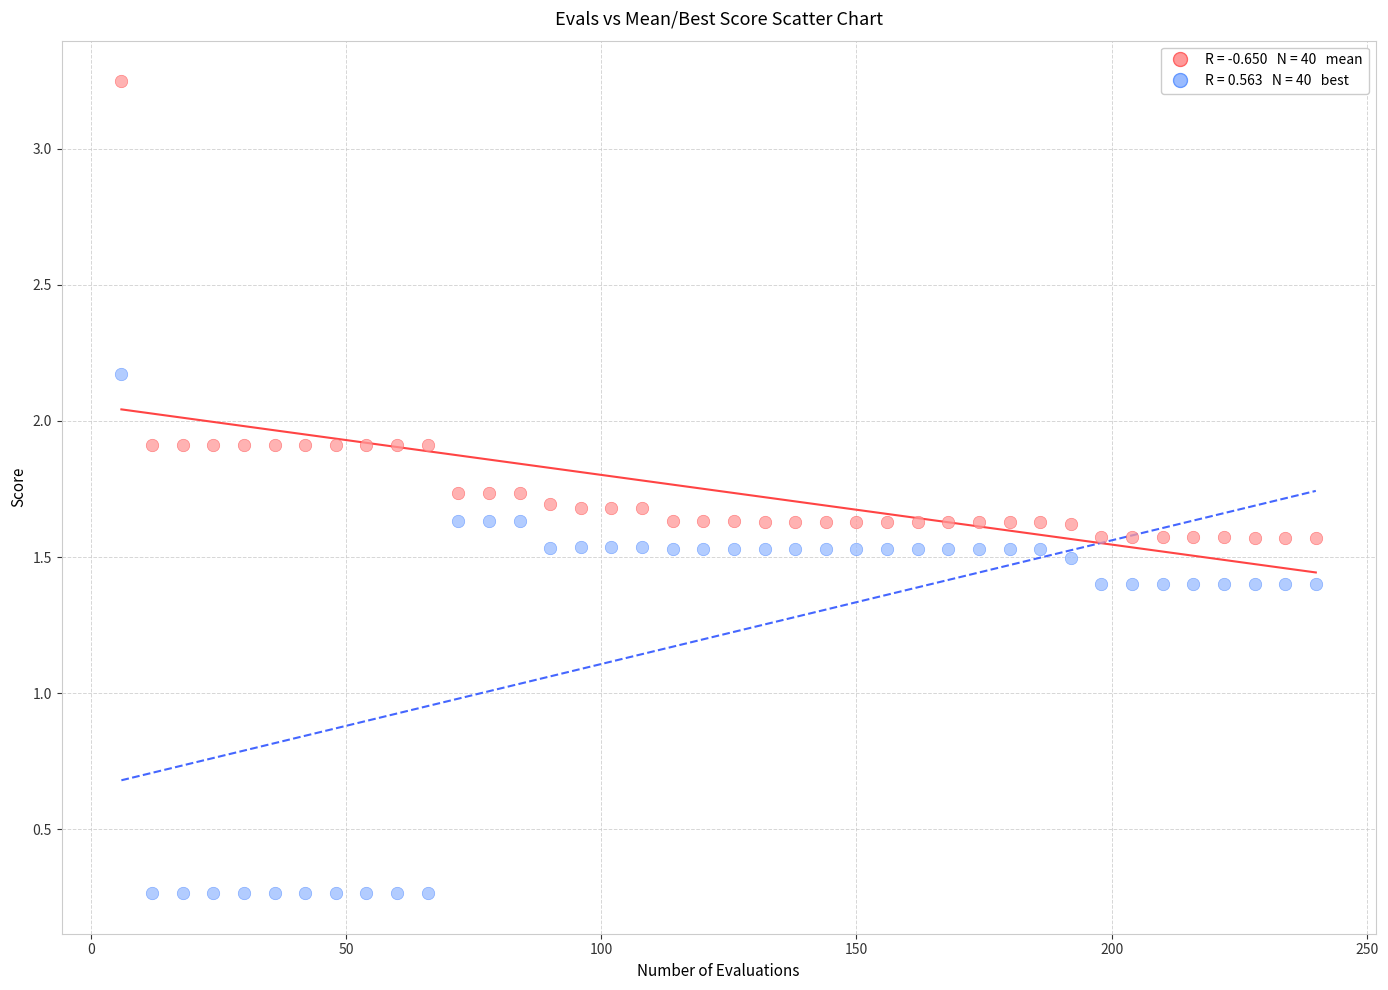

Across all data points, what is the range of X values (max minus min)?

234.0